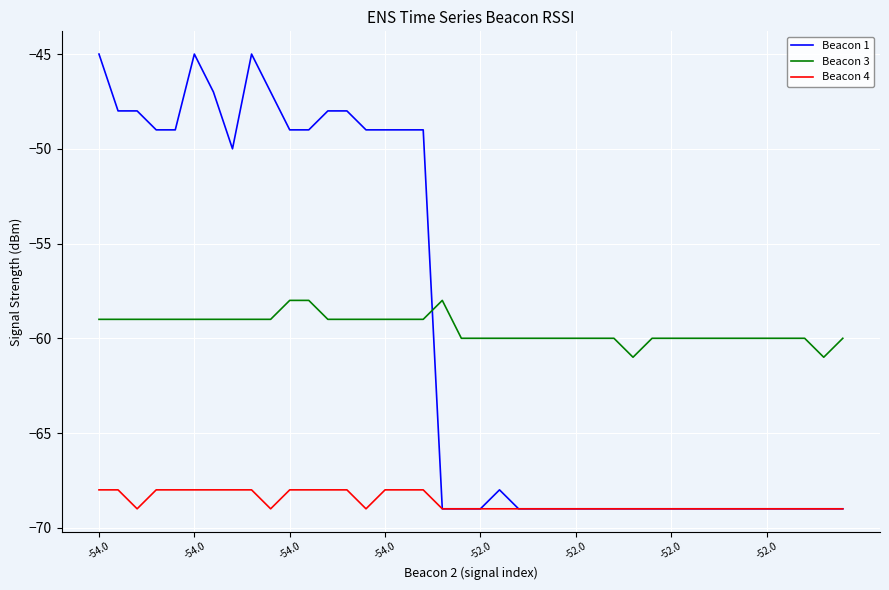

List the series in order of their peak value, highest first.

Beacon 1, Beacon 3, Beacon 4